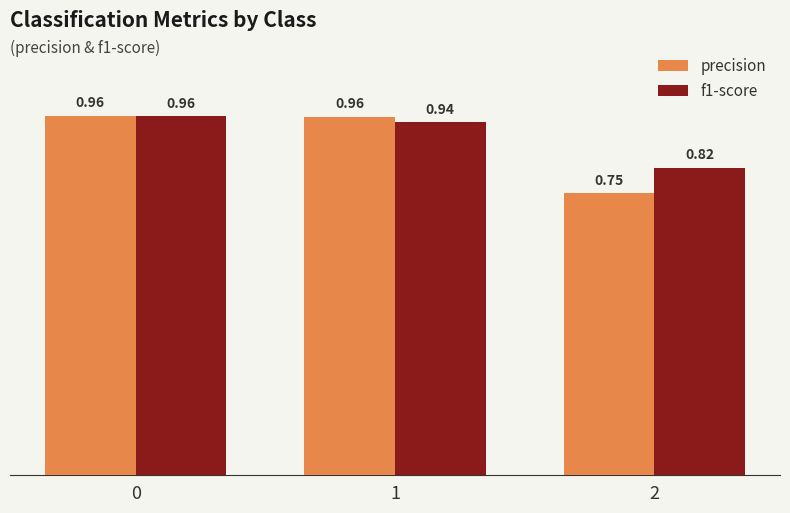

True or false: f1-score has a value of 1.3 at 0.

False